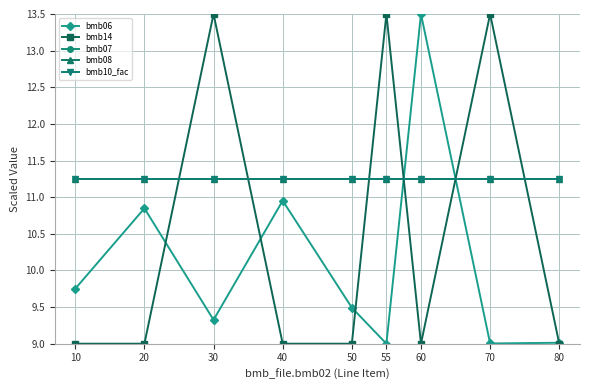

The value of bmb10_fac at 70 is 4.7. True or false?

False